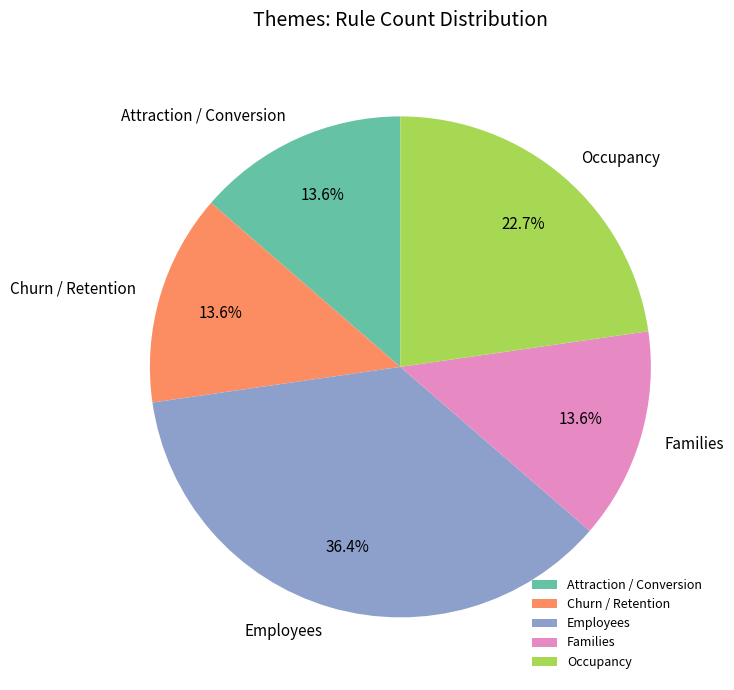

Is Occupancy the majority of the pie?

No